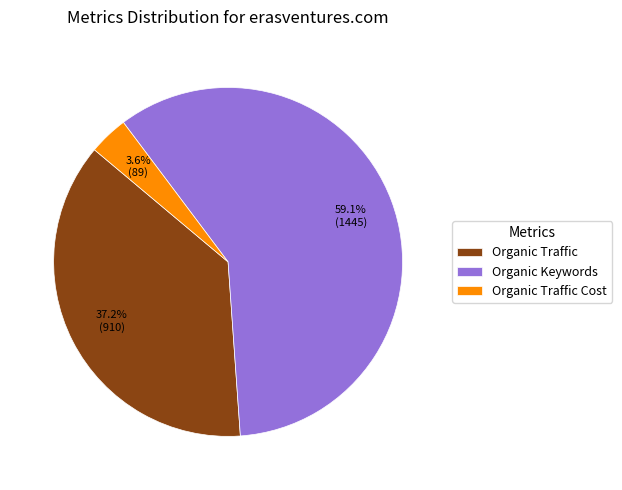

Is it true that Organic Keywords is 73% of the pie?

False